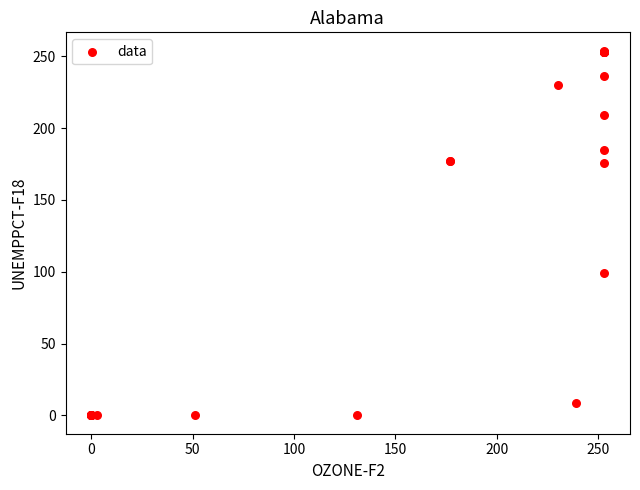

What Y value in the scatter plot is closest to 127?

99